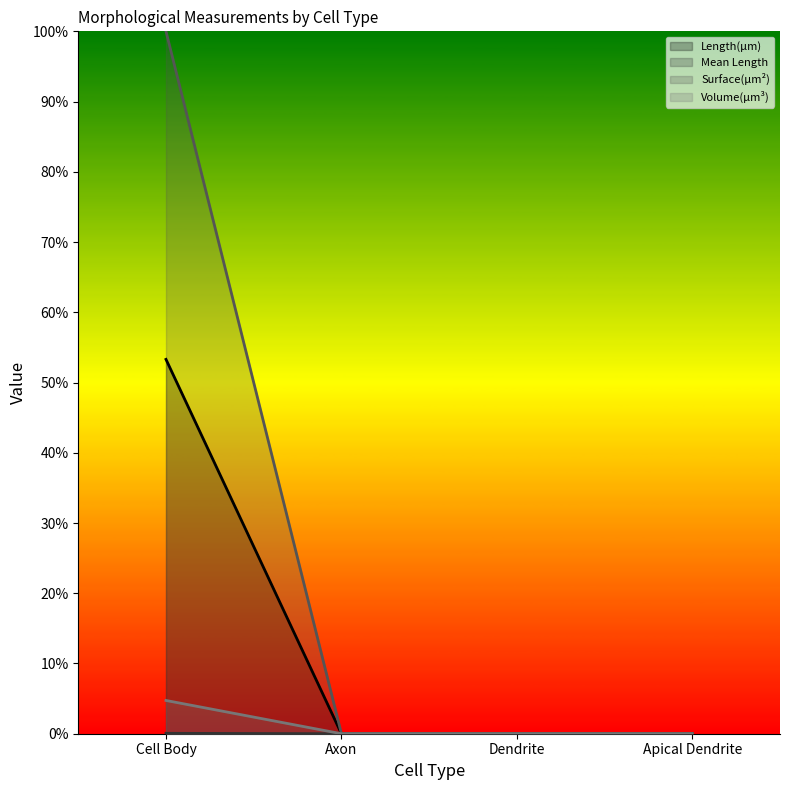

The value of Surface(µm²) at Dendrite is 0.0. True or false?

True